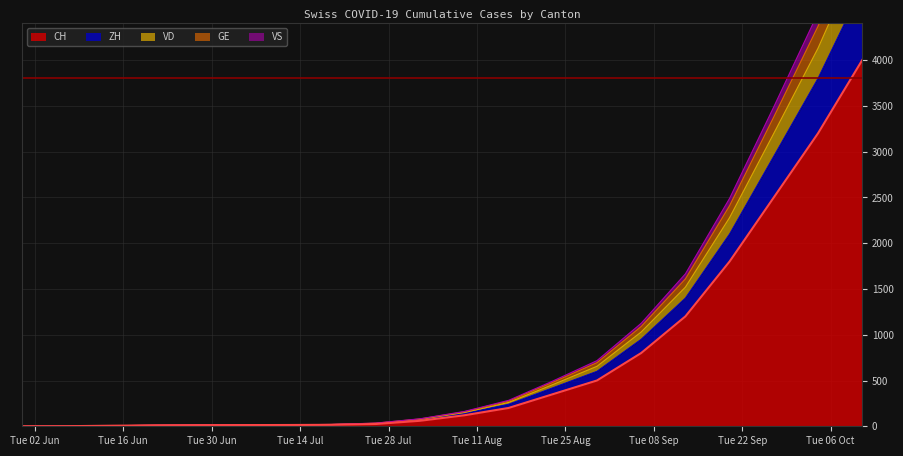

True or false: ZH has more than 0 interior local peaks.

False